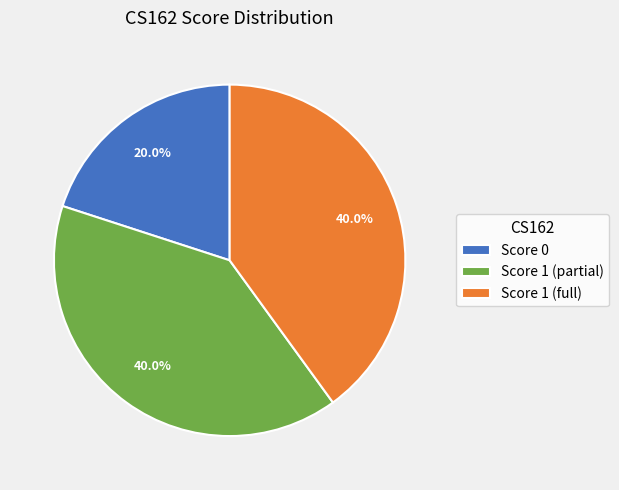

Do Score 1 (full) and Score 1 (partial) together represent more than half of the pie?

Yes